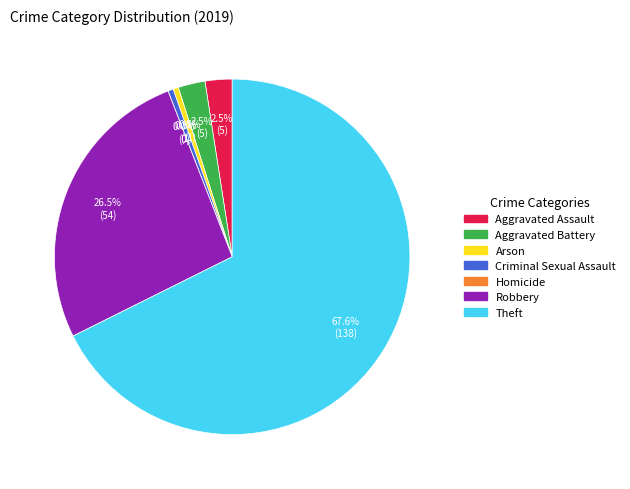

To the nearest percent, what portion does Aggravated Assault represent?

2%